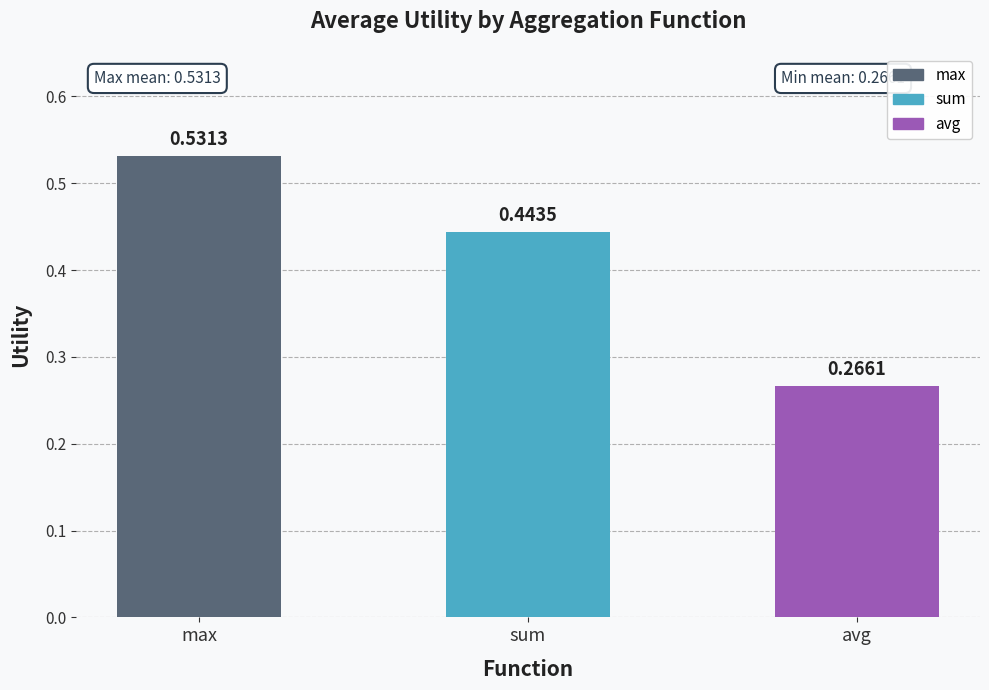

The value of max at nursery is 0.5. True or false?

True